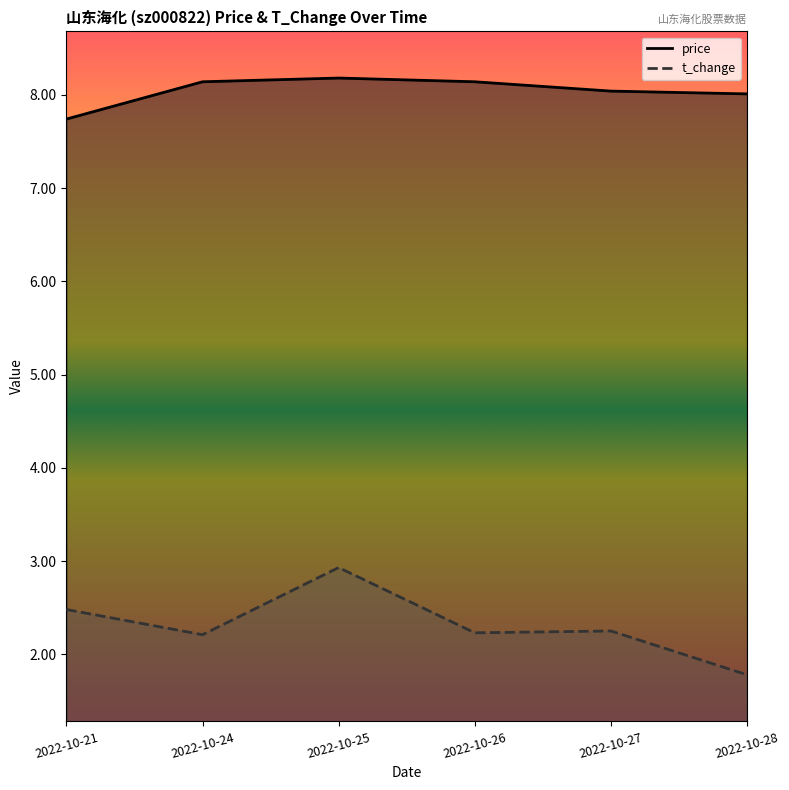

What is the difference between the maximum and minimum values in the t_change series?

1.2